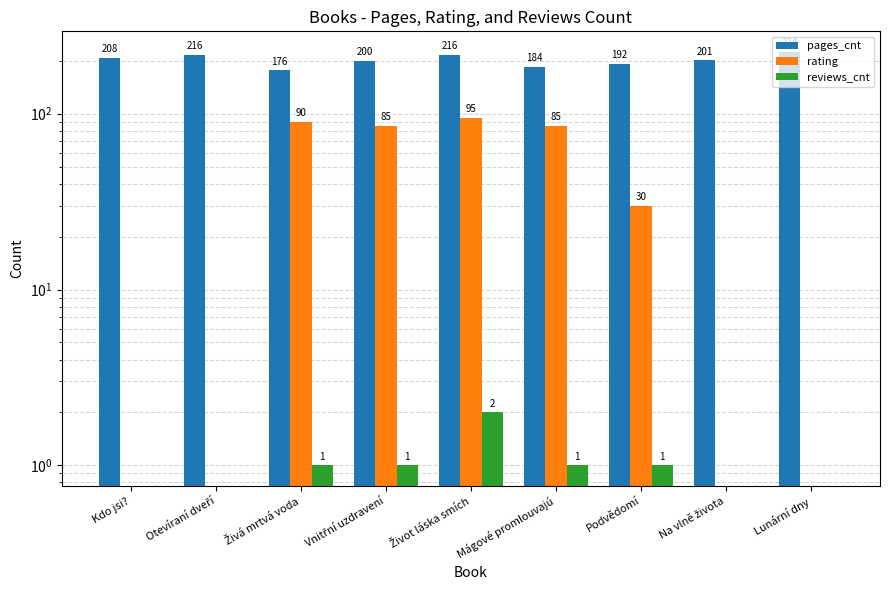

Reading right to left, list all the values displayed in this chart.

pages_cnt: Lunární dny=224	Na vlně života=201	Podvědomí=192	Mágové promlouvajú=184	Život láska smích=216	Vnitřní uzdravení=200	Živá mrtvá voda=176	Otevíraní dveří=216	Kdo jsi?=208
rating: Lunární dny=0	Na vlně života=0	Podvědomí=30	Mágové promlouvajú=85	Život láska smích=95	Vnitřní uzdravení=85	Živá mrtvá voda=90	Otevíraní dveří=0	Kdo jsi?=0
reviews_cnt: Lunární dny=0	Na vlně života=0	Podvědomí=1	Mágové promlouvajú=1	Život láska smích=2	Vnitřní uzdravení=1	Živá mrtvá voda=1	Otevíraní dveří=0	Kdo jsi?=0